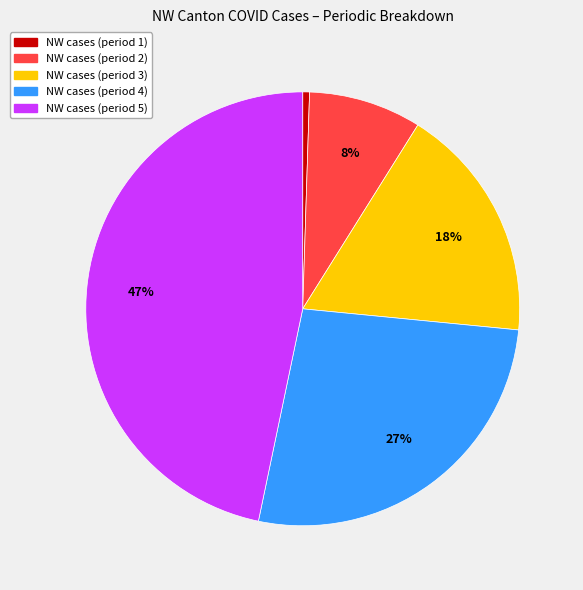

Does any single category account for the majority?

No